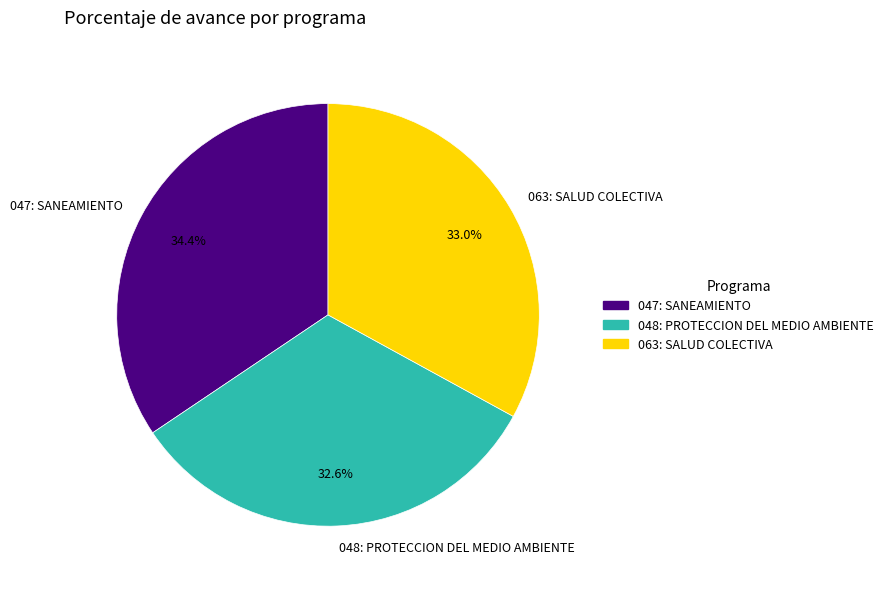

Which slice is the largest?

047: SANEAMIENTO